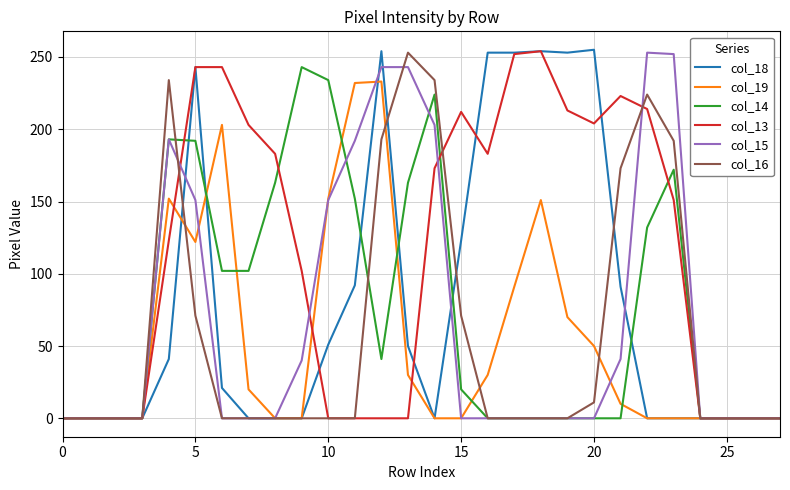

Which series has the widest spread of values?

col_18